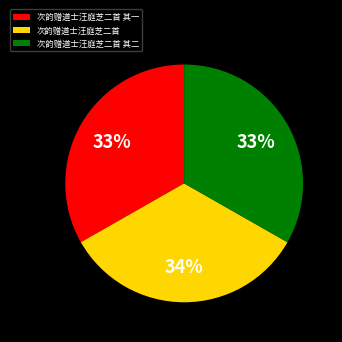

How many slices are in this pie chart?

3